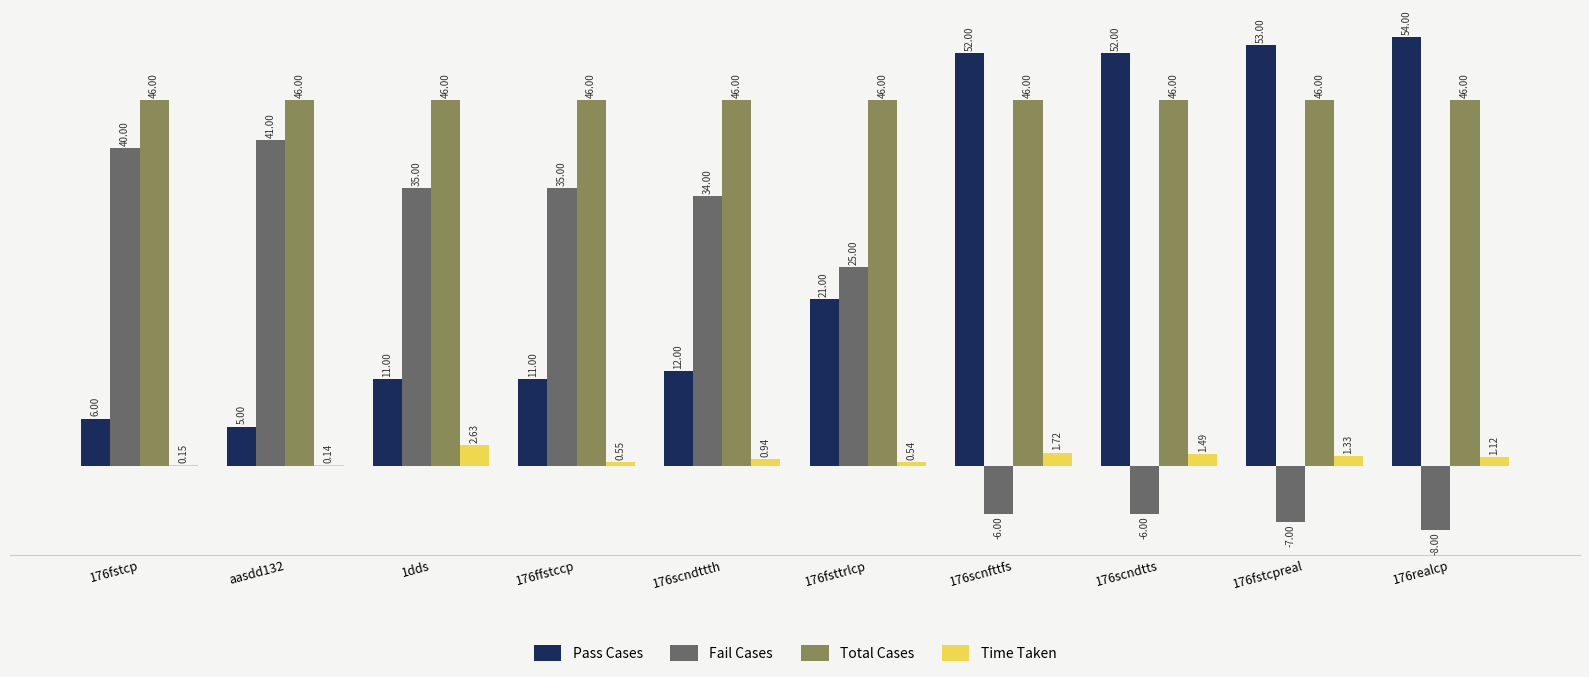

Where is Pass Cases nearest to the value 29?

176fsttrlcp